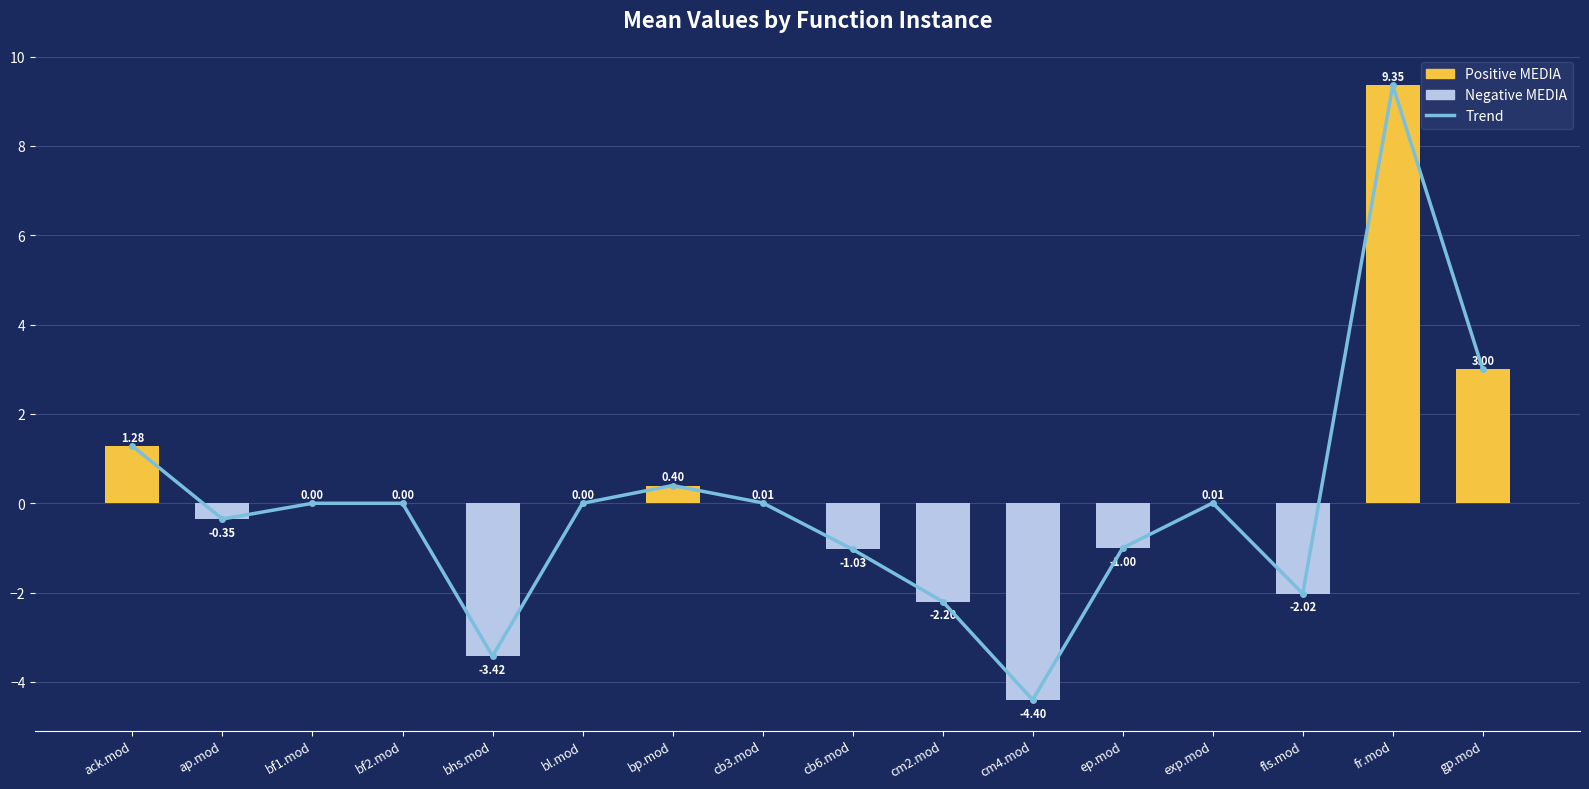

What is the label of the 9th bar from the right?

cb3.mod